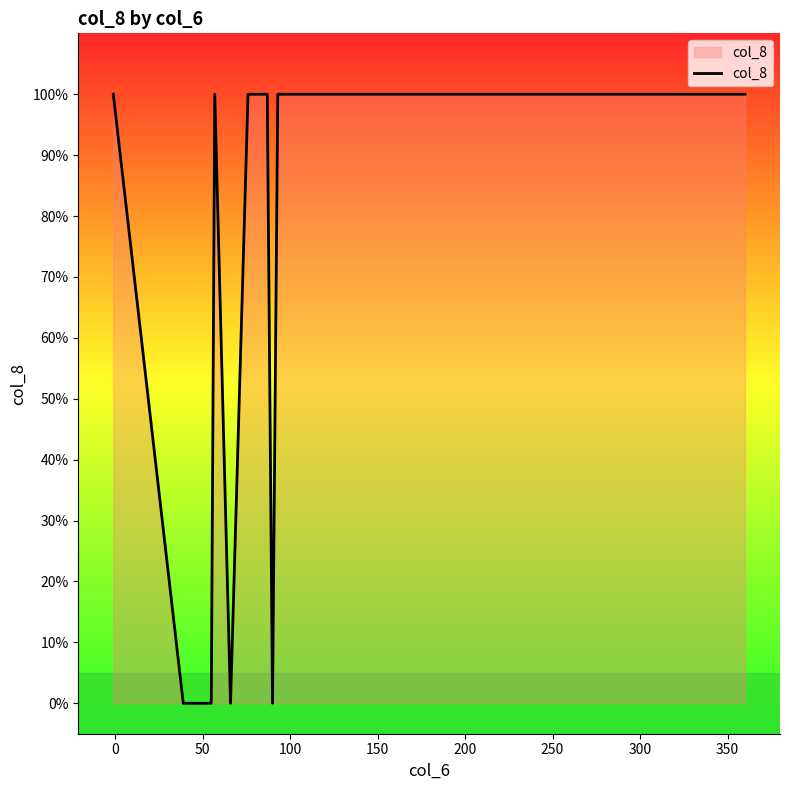

What is the greatest value displayed?

1